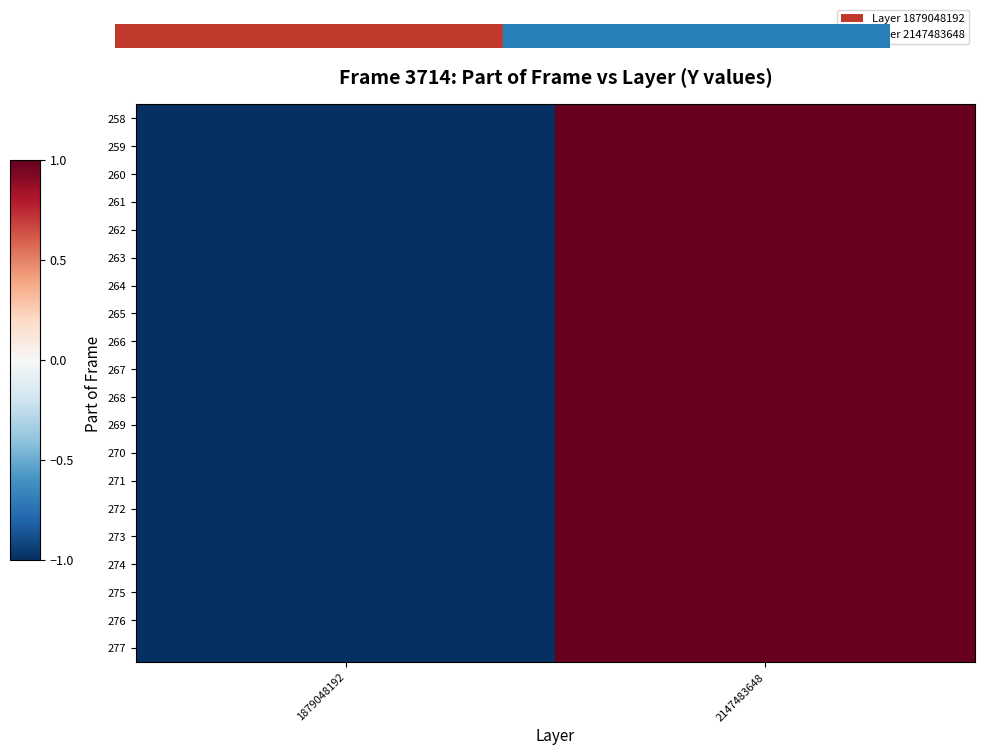

At how many categories does at least one series exceed 0?

1